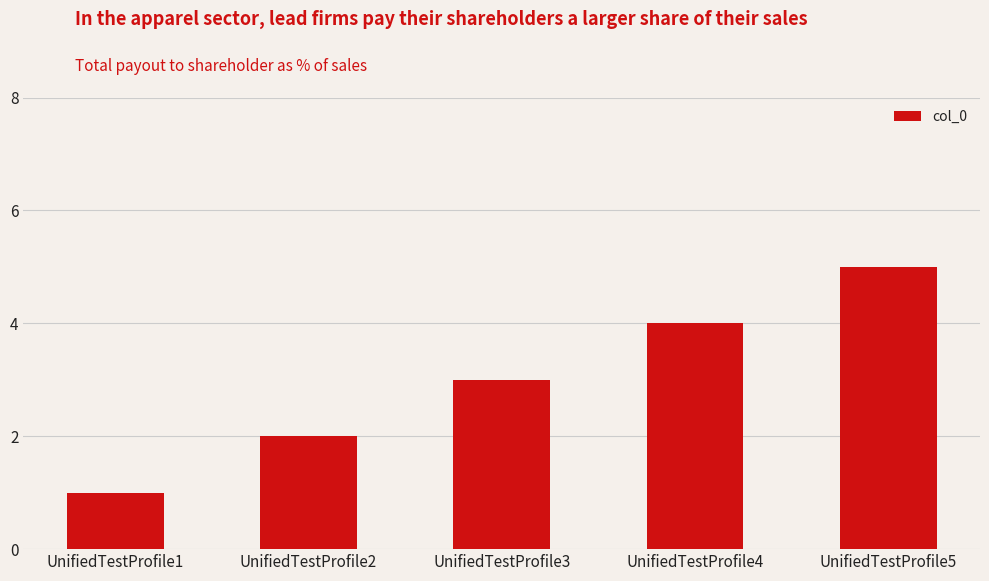

Which has a higher value, UnifiedTestProfile2 or UnifiedTestProfile3?

UnifiedTestProfile3